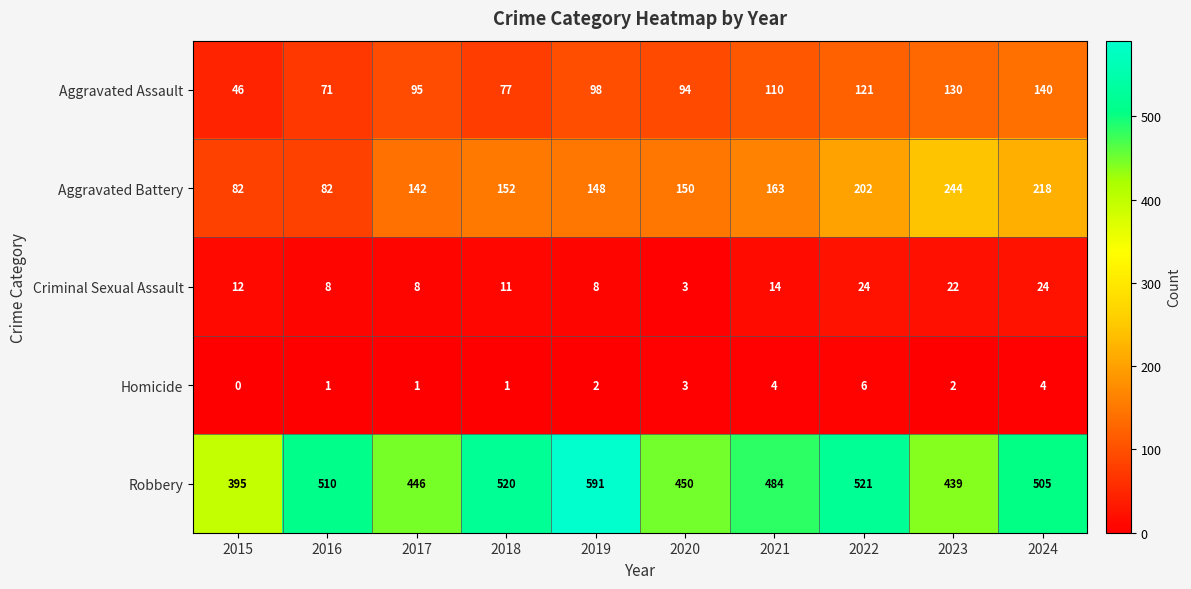

How many series are shown in this chart?

5